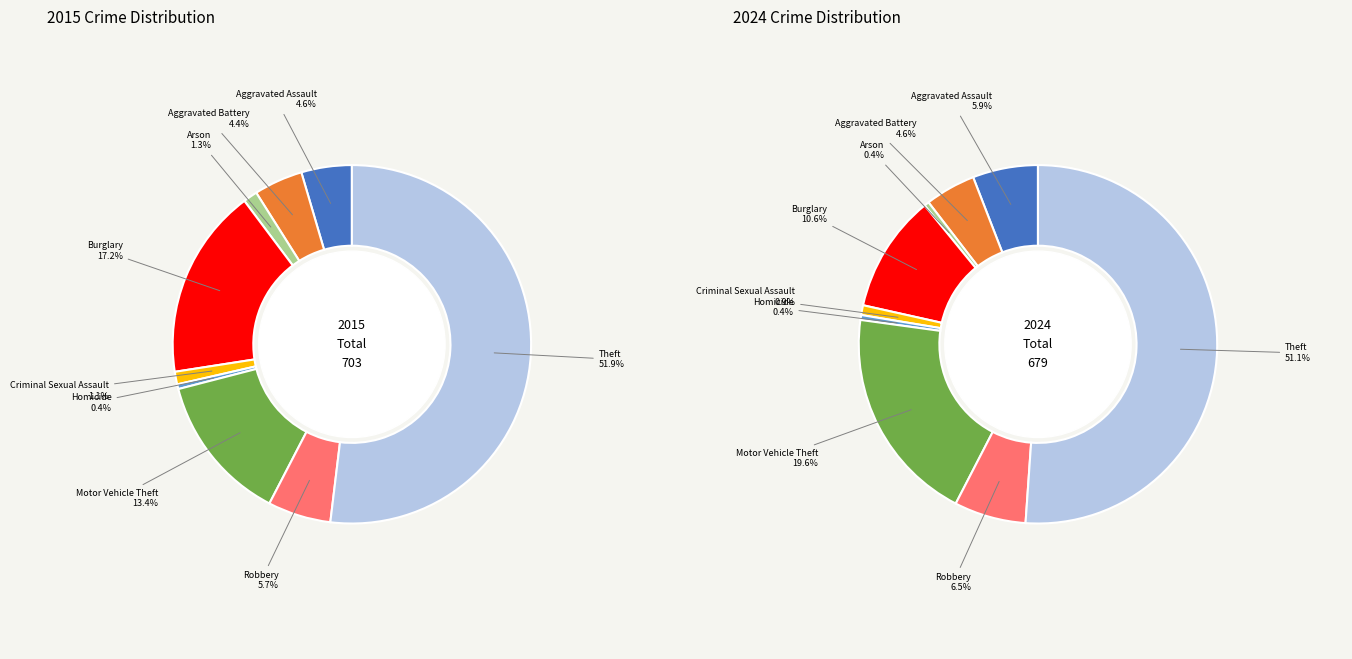

Combined, what portion of the pie is 6 and 3?

30.6%